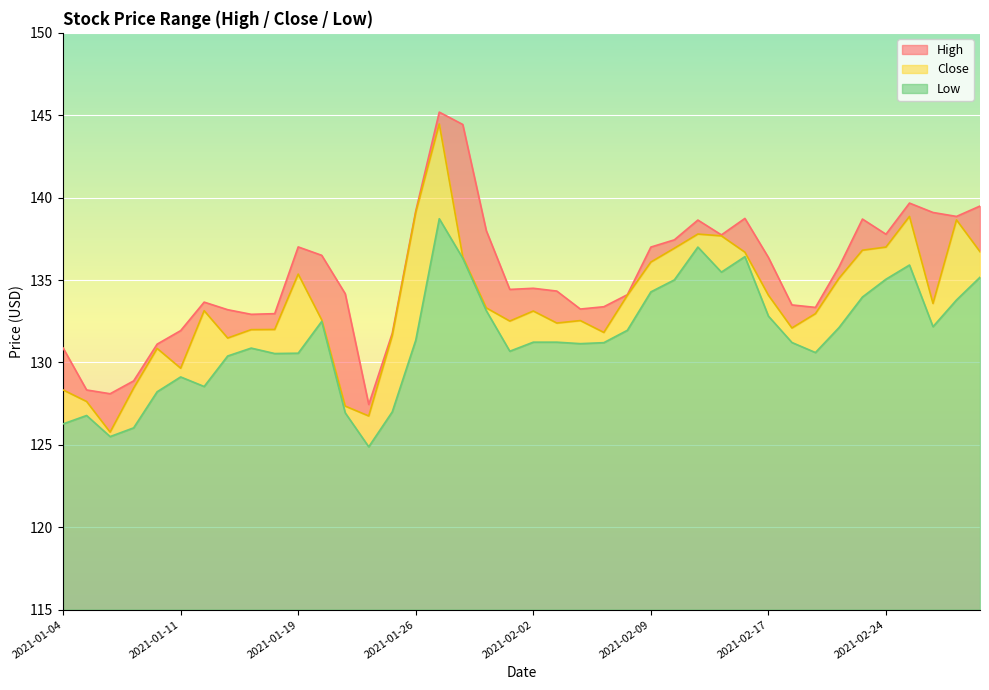

What is the spread (max minus min) of values at 2021-01-15?

2.4